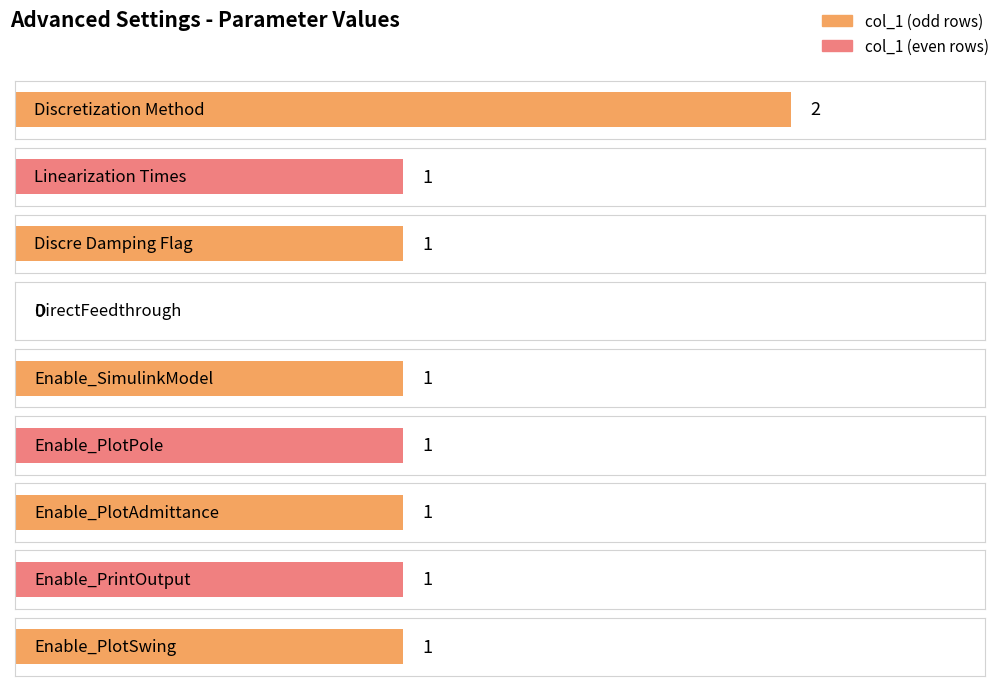

Rank the categories by value from lowest to highest.

DirectFeedthrough, Linearization Times, Discre Damping Flag, Enable_SimulinkModel, Enable_PlotPole, Enable_PlotAdmittance, Enable_PrintOutput, Enable_PlotSwing, Discretization Method